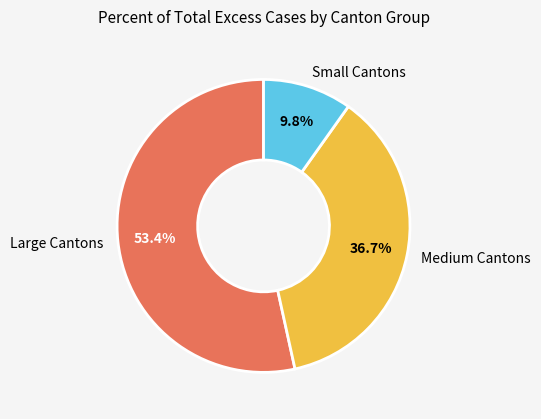

Which slice is the smallest?

Small Cantons